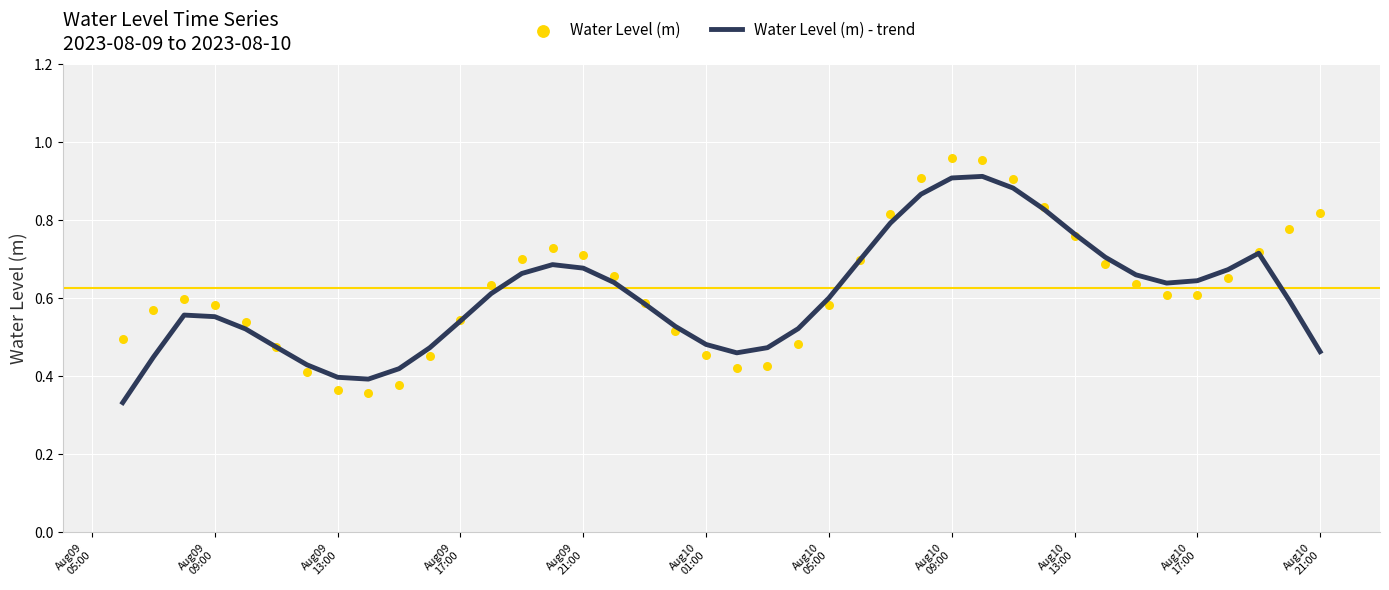

What are all the series names shown in the legend?

Water Level (m) - trend, Water Level (m)